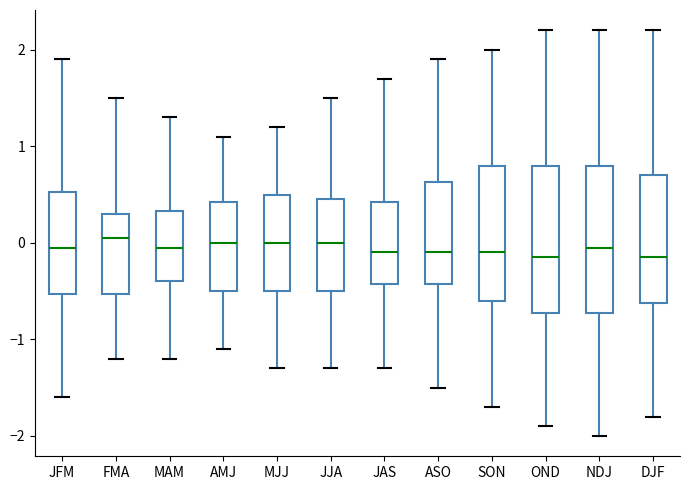

Reading left to right, read every box against the y-axis: the position of its median line, the range the box covers, and the ends of its whiskers. The values are not printed on the chart, so give them approximately, as read against the axis.

JFM: median 0.0, box -0.5 to 0.5, whiskers -1.6 to 1.9
FMA: median 0.1, box -0.5 to 0.3, whiskers -1.2 to 1.5
MAM: median 0.0, box -0.4 to 0.3, whiskers -1.2 to 1.3
AMJ: median 0.0, box -0.5 to 0.4, whiskers -1.1 to 1.1
MJJ: median 0.0, box -0.5 to 0.5, whiskers -1.3 to 1.2
JJA: median 0.0, box -0.5 to 0.5, whiskers -1.3 to 1.5
JAS: median -0.1, box -0.4 to 0.4, whiskers -1.3 to 1.7
ASO: median -0.1, box -0.4 to 0.6, whiskers -1.5 to 1.9
SON: median -0.1, box -0.6 to 0.8, whiskers -1.7 to 2.0
OND: median -0.1, box -0.7 to 0.8, whiskers -1.9 to 2.2
NDJ: median 0.0, box -0.7 to 0.8, whiskers -2.0 to 2.2
DJF: median -0.1, box -0.6 to 0.7, whiskers -1.8 to 2.2